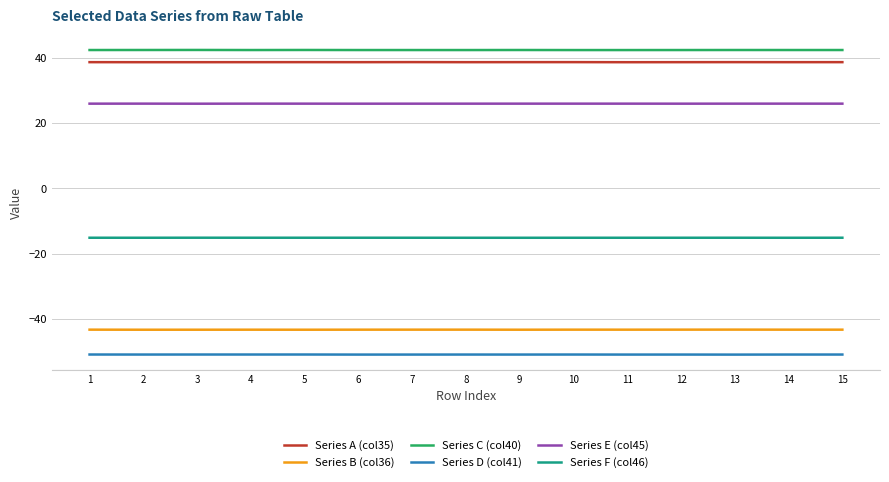

What is the sum of the Series D (col41) values at 3 and 15?

-101.9